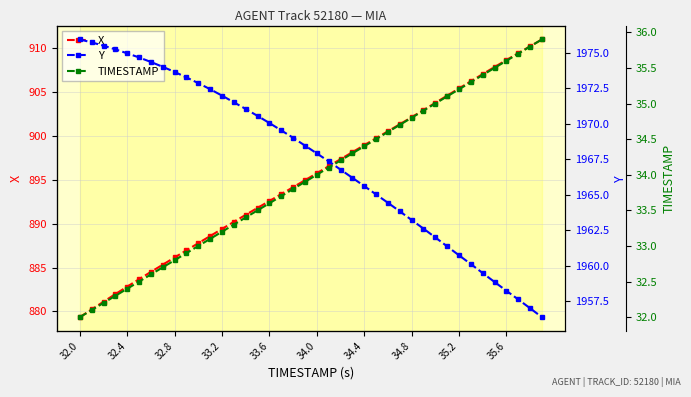

True or false: X and TIMESTAMP intersect in this chart.

False